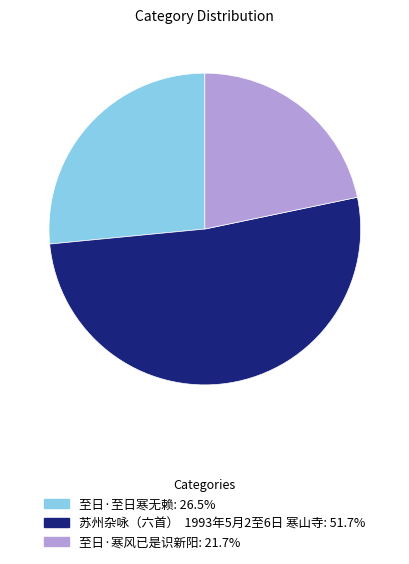

Between 至日·寒风已是识新阳 and 苏州杂咏（六首） 1993年5月2至6日 寒山寺, which is larger?

苏州杂咏（六首） 1993年5月2至6日 寒山寺